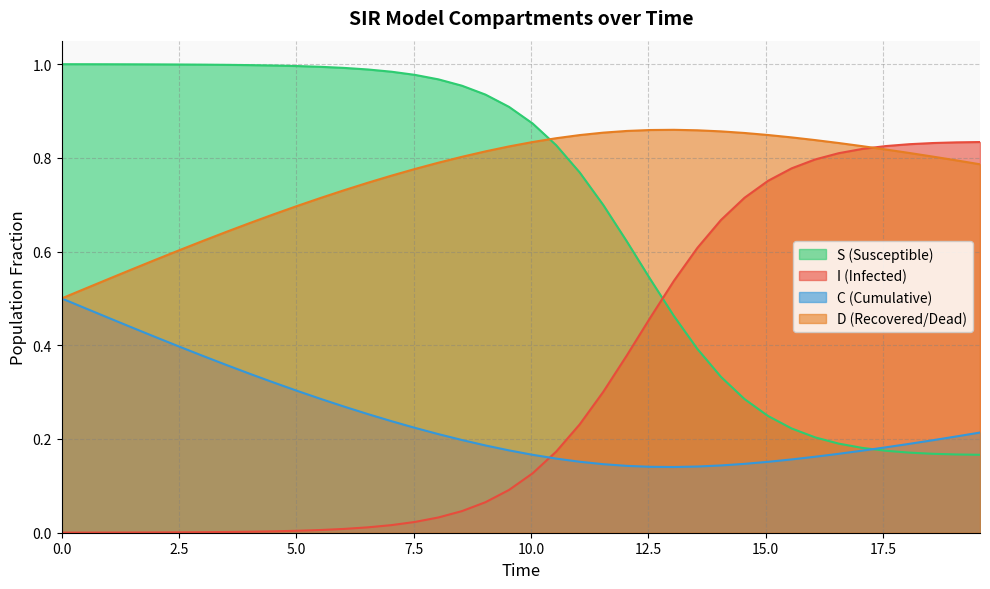

What are all the series names shown in the legend?

S (Susceptible), I (Infected), C (Cumulative), D (Recovered/Dead)